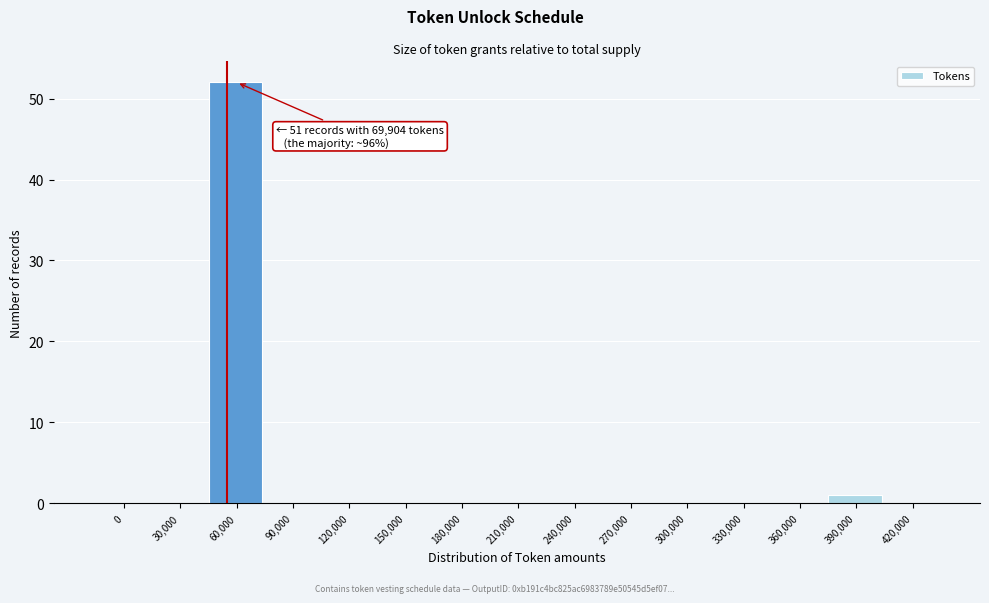

Reading left to right, transcribe all the data shown in this chart.

0=0	30,000=0	60,000=52	90,000=0	120,000=0	150,000=0	180,000=0	210,000=0	240,000=0	270,000=0	300,000=0	330,000=0	360,000=0	390,000=1	420,000=0